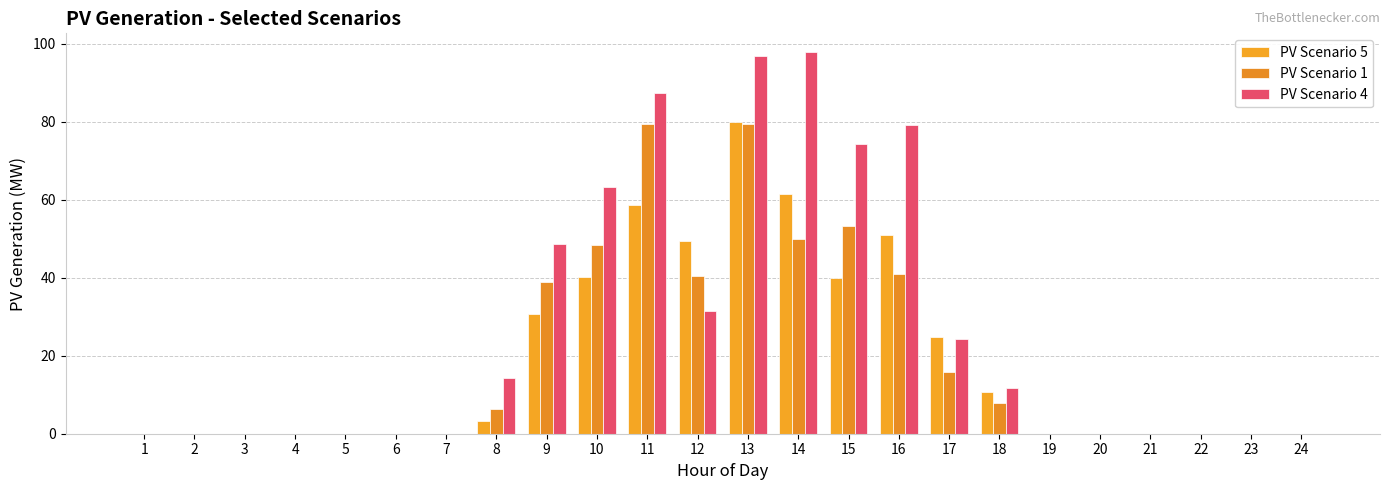

Reading left to right, what are all the values shown in this chart?

PV Scenario 5: 1=0.0	2=0.0	3=0.0	4=0.0	5=0.0	6=0.0	7=0.0	8=3.2	9=30.8	10=40.2	11=58.6	12=49.4	13=80.0	14=61.6	15=40.0	16=51.0	17=24.8	18=10.8	19=0.0	20=0.0	21=0.0	22=0.0	23=0.0	24=0.0
PV Scenario 1: 1=0.0	2=0.0	3=0.0	4=0.0	5=0.0	6=0.0	7=0.0	8=6.4	9=39.0	10=48.4	11=79.4	12=40.4	13=79.4	14=50.0	15=53.2	16=41.0	17=15.8	18=8.0	19=0.0	20=0.0	21=0.0	22=0.0	23=0.0	24=0.0
PV Scenario 4: 1=0.0	2=0.0	3=0.0	4=0.0	5=0.0	6=0.0	7=0.0	8=14.4	9=48.6	10=63.2	11=87.4	12=31.4	13=96.8	14=97.8	15=74.2	16=79.2	17=24.2	18=11.8	19=0.0	20=0.0	21=0.0	22=0.0	23=0.0	24=0.0